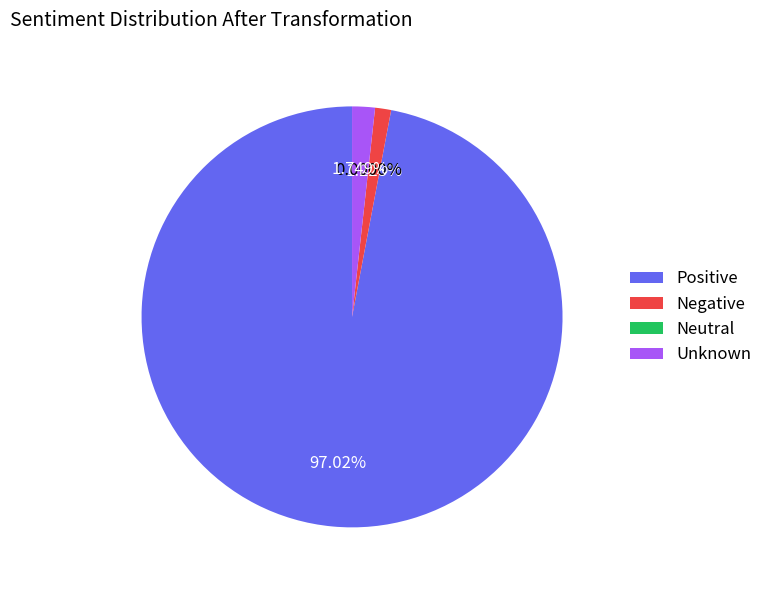

Is there a majority slice in this chart?

Yes